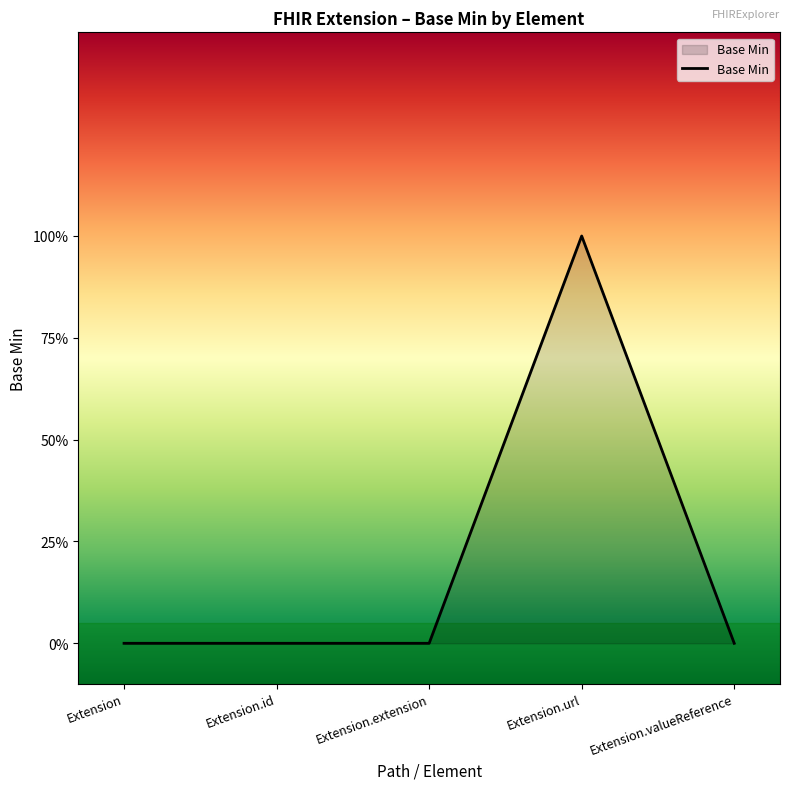

Between Extension.url and Extension.id, which is larger?

Extension.url